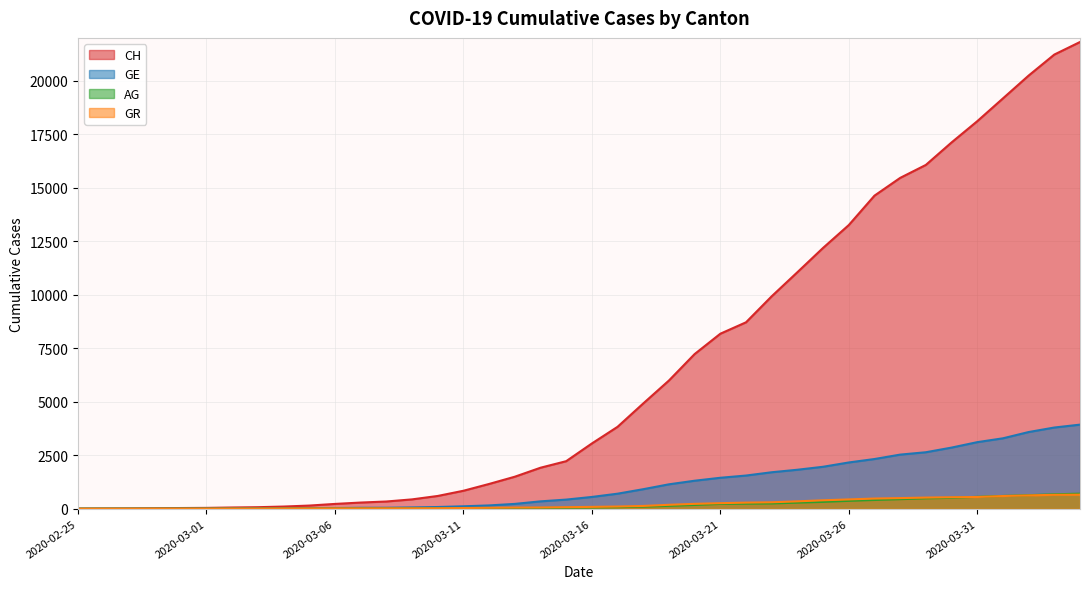

Is it true that GE equals 135 at 2020-03-10?

False